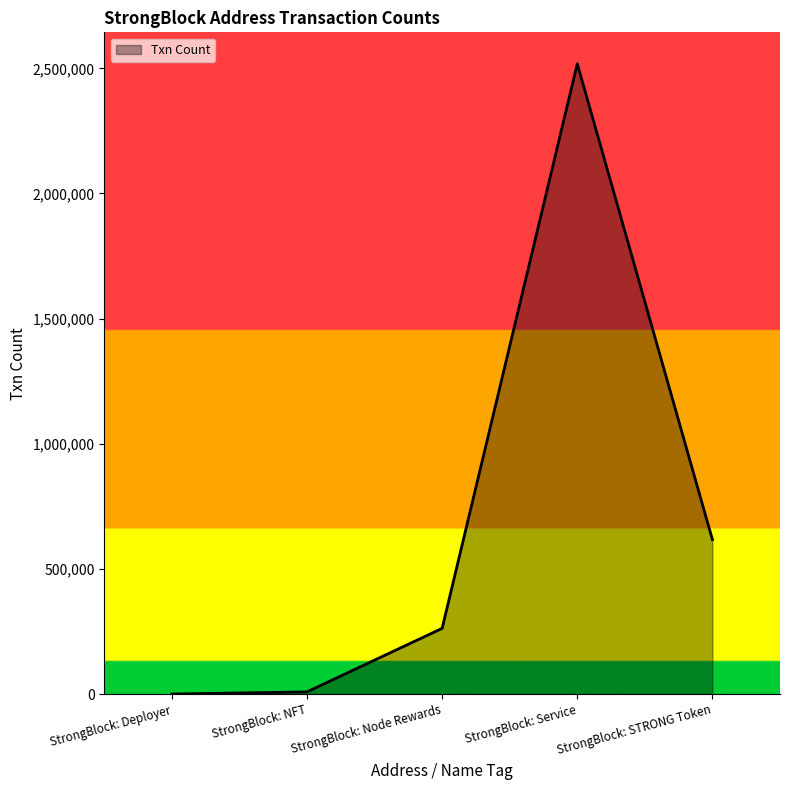

At which label is the value closest to 1258985?

StrongBlock: STRONG Token